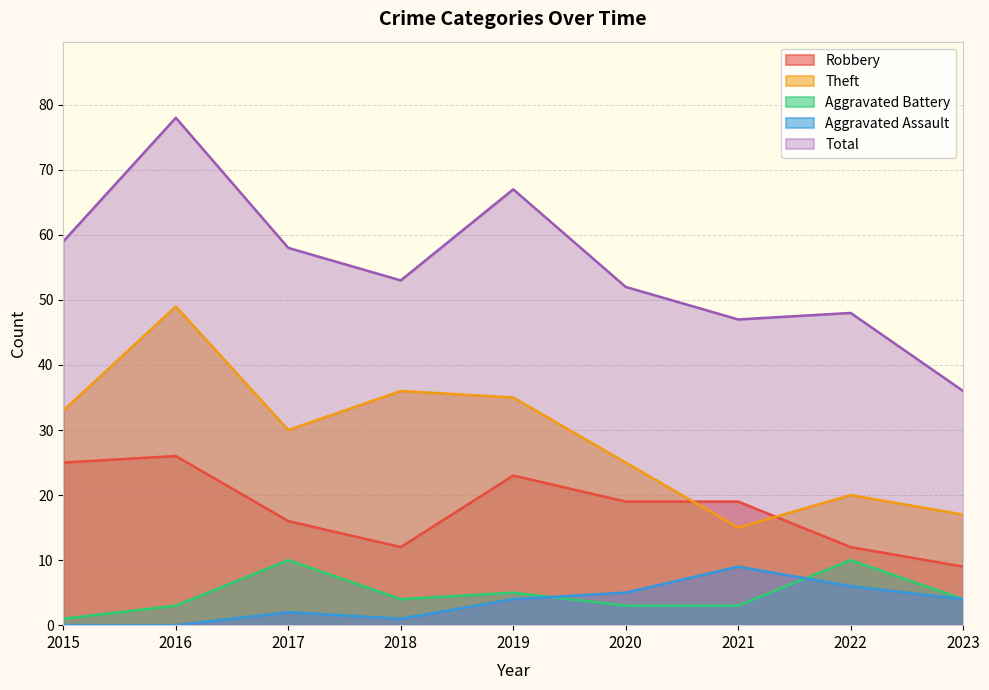

What is the sum of the Robbery values at 2019 and 2022?

35